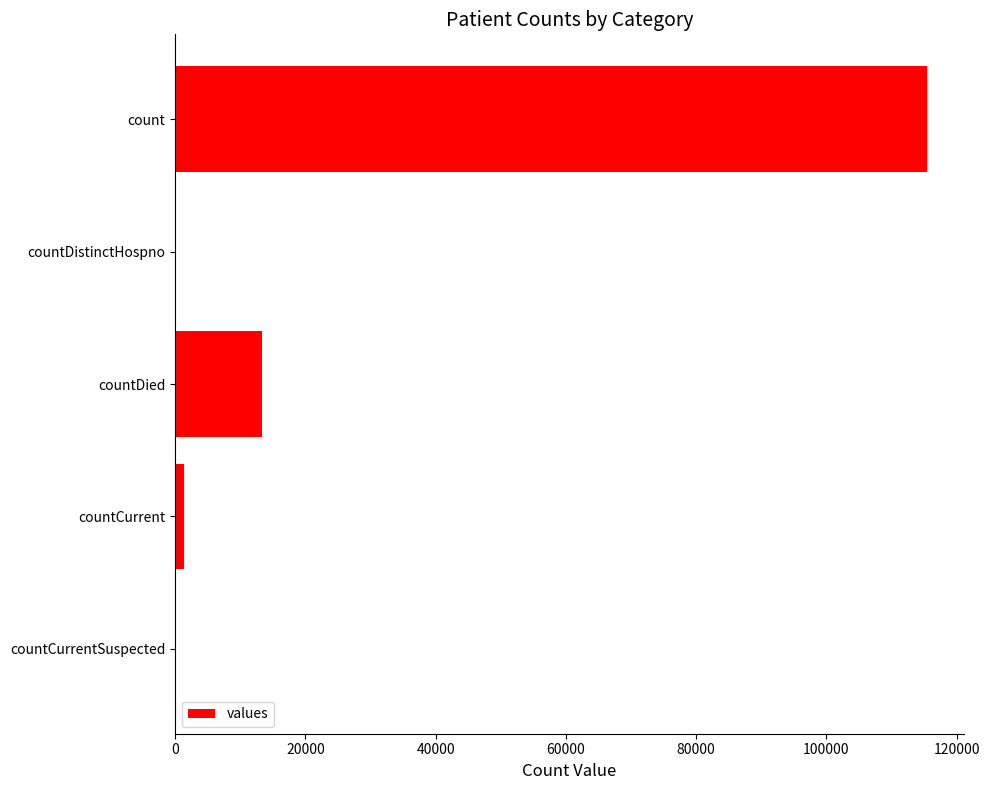

The value at count is 115379. True or false?

True